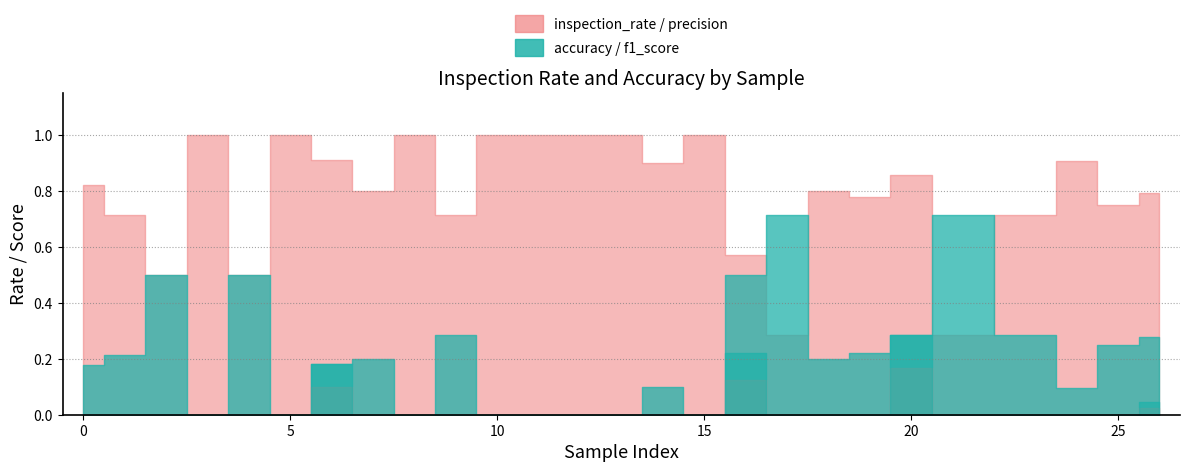

True or false: precision has more than 0 interior local peaks.

True